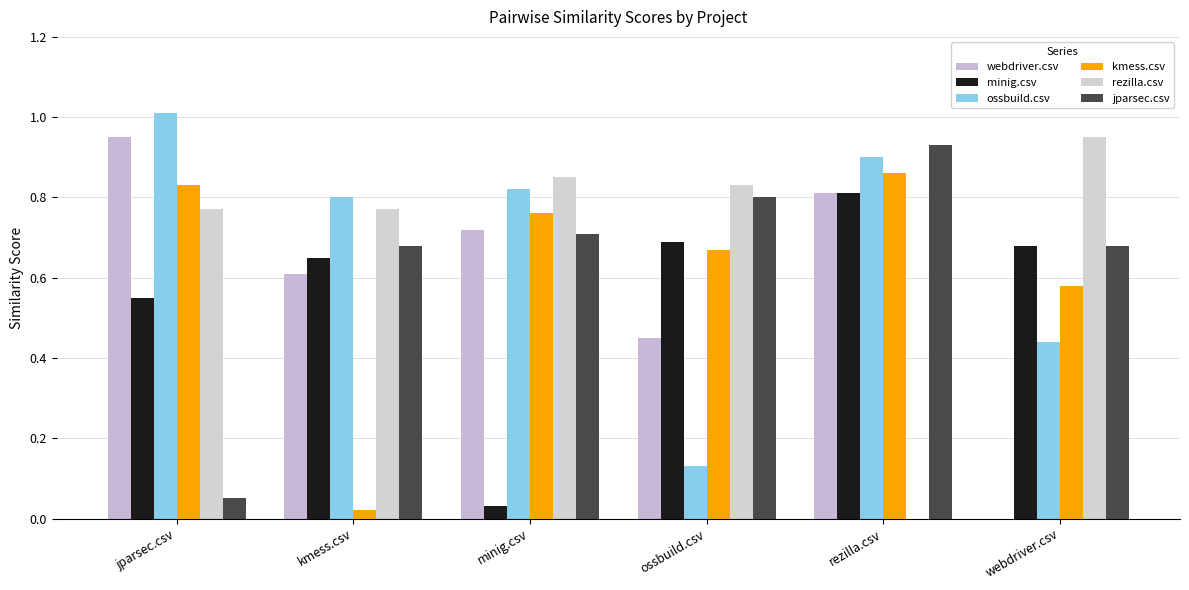

Are the bars grouped side by side (vs. stacked)?

Yes